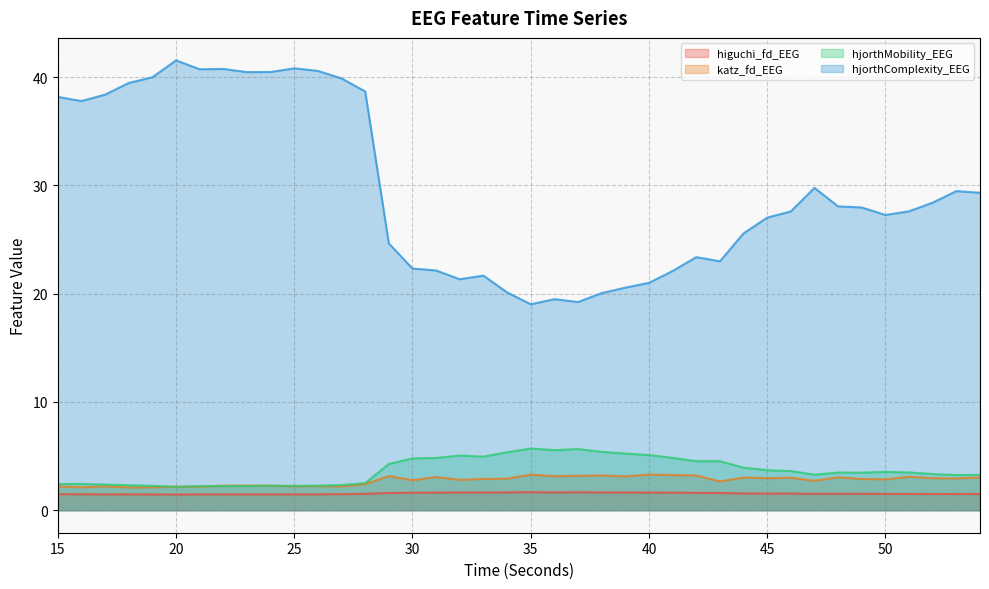

What is the lowest value of the hjorthComplexity_EEG series?

19.0